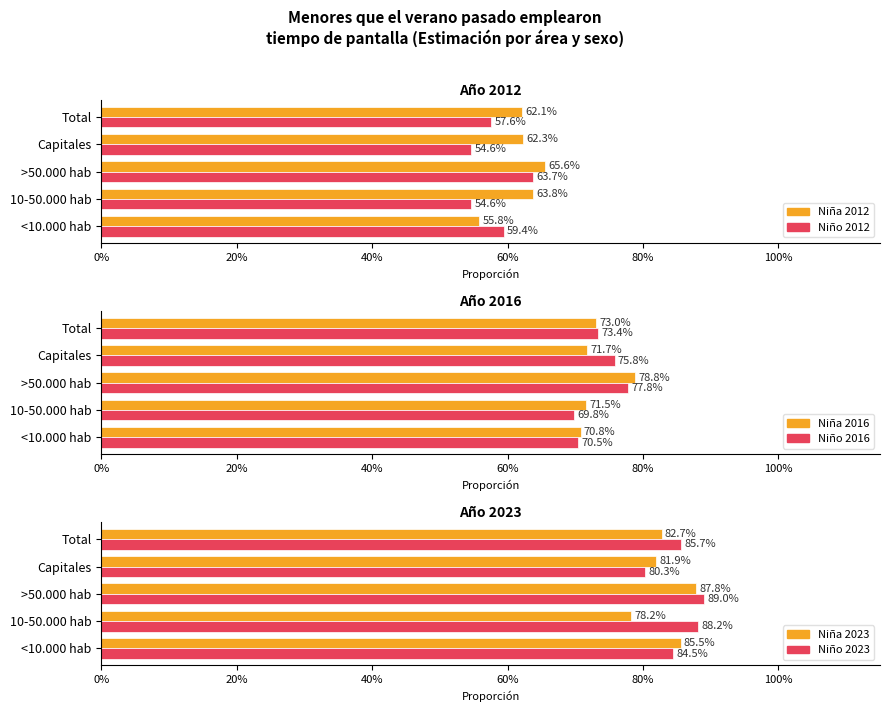

Count the number of data series in this chart.

6